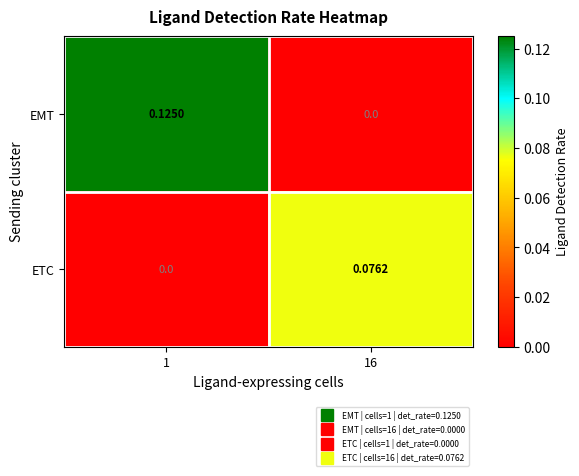

Between 1 and 16, which series saw the biggest shift?

EMT